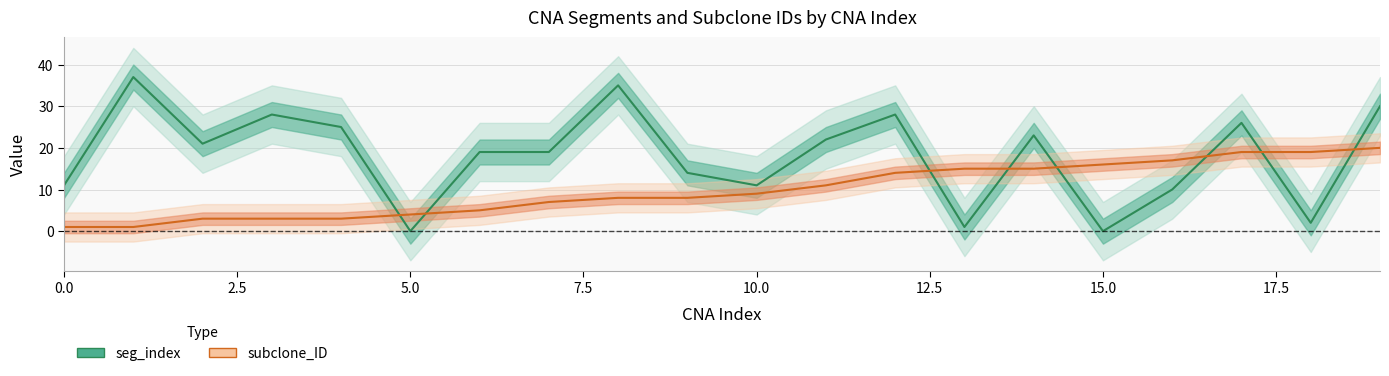

What is the sum of all seg_index values?

362